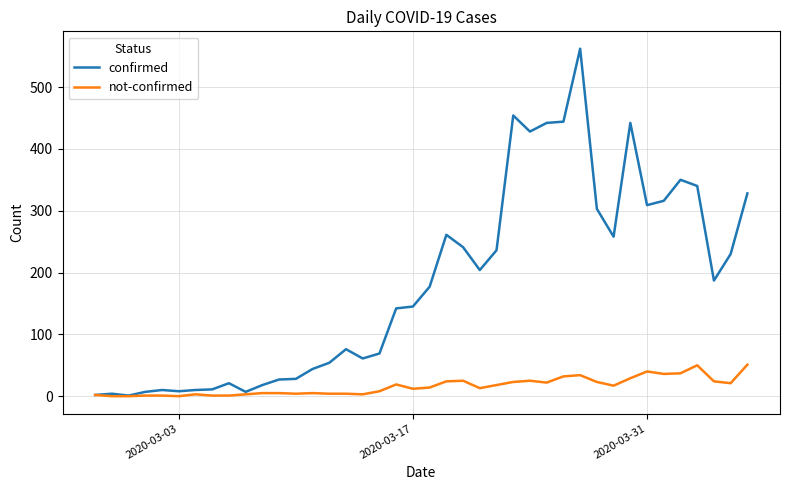

What are all the series names shown in the legend?

confirmed, not-confirmed